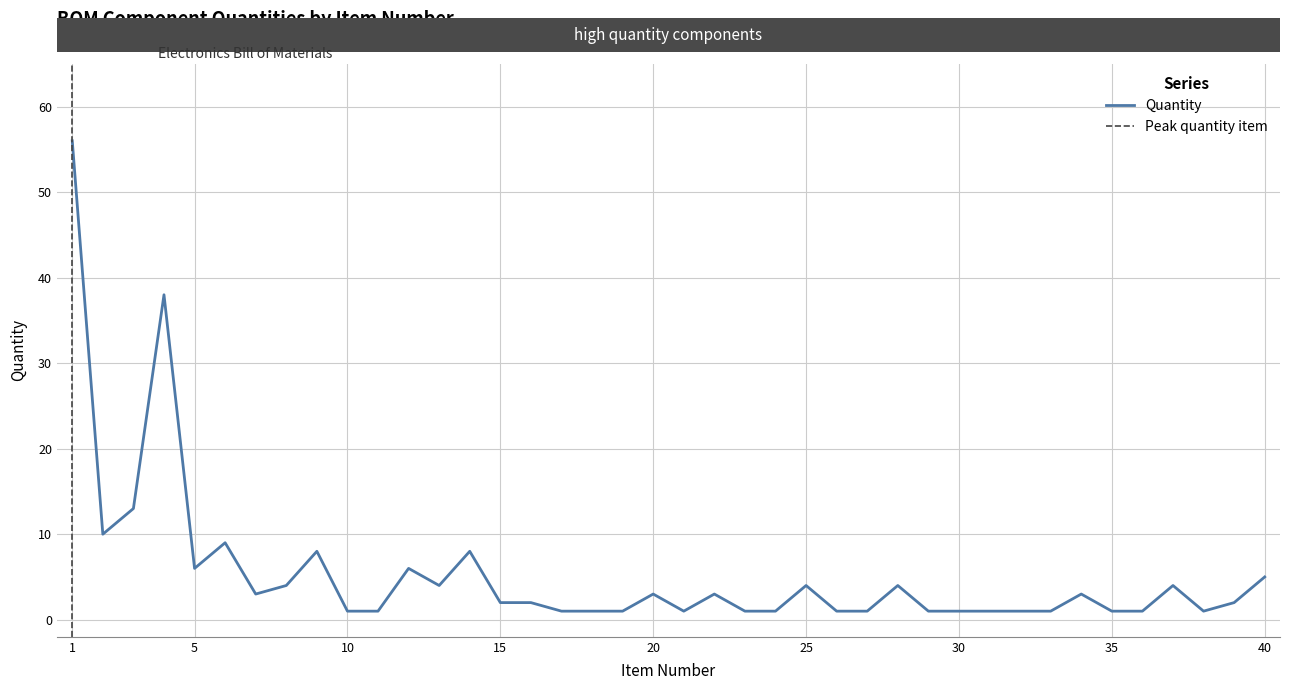

What is the greatest value displayed?

56